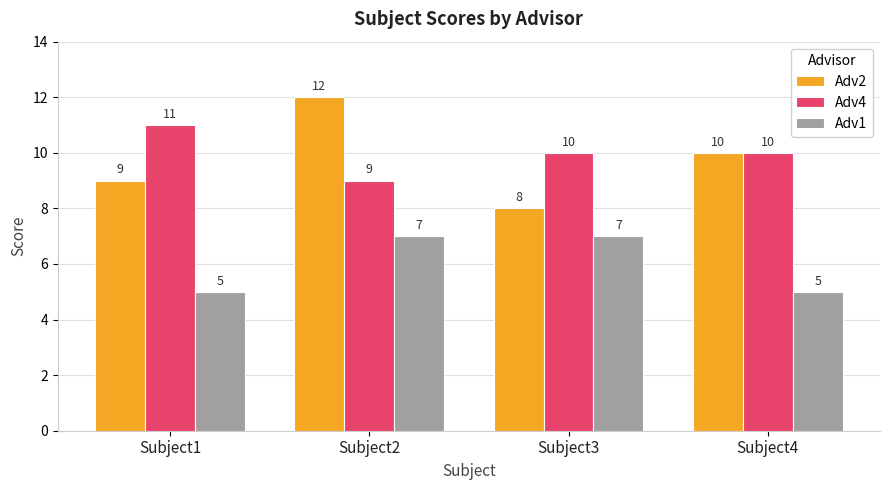

At which category is the sum across all series the highest?

Subject2